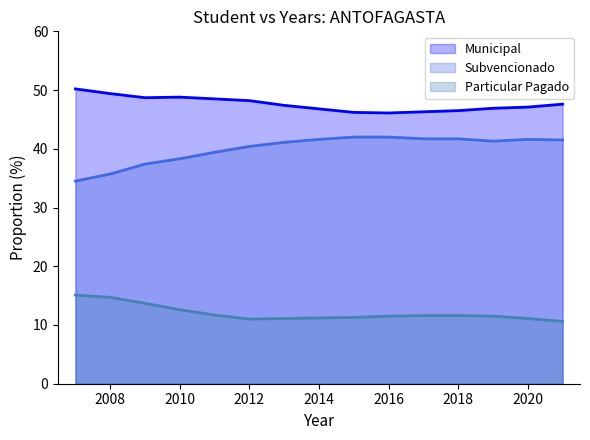

List the series in order of their peak value, lowest first.

Particular Pagado, Subvencionado, Municipal